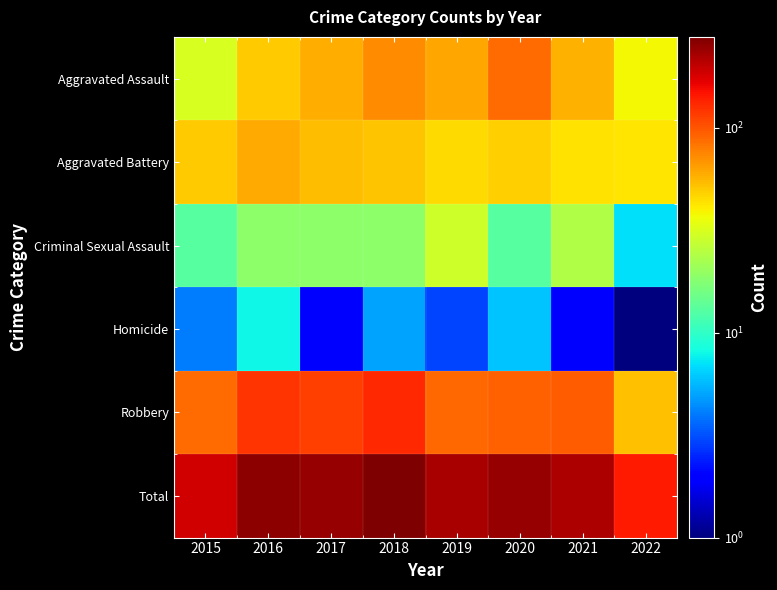

What is the spread (max minus min) of values at 2015?

181